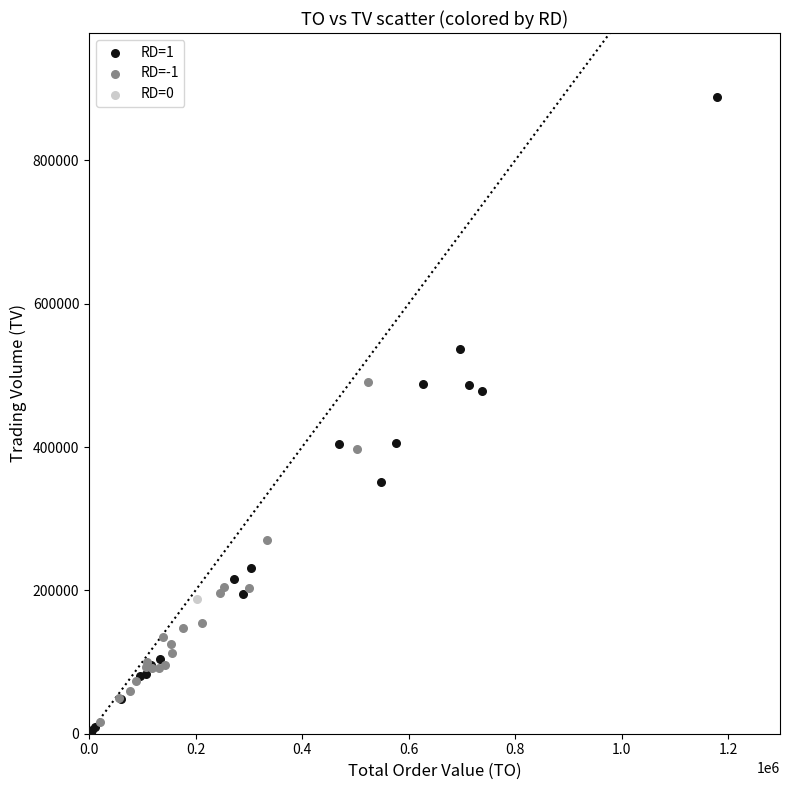

Which series contains the lowest Y value?

RD=1